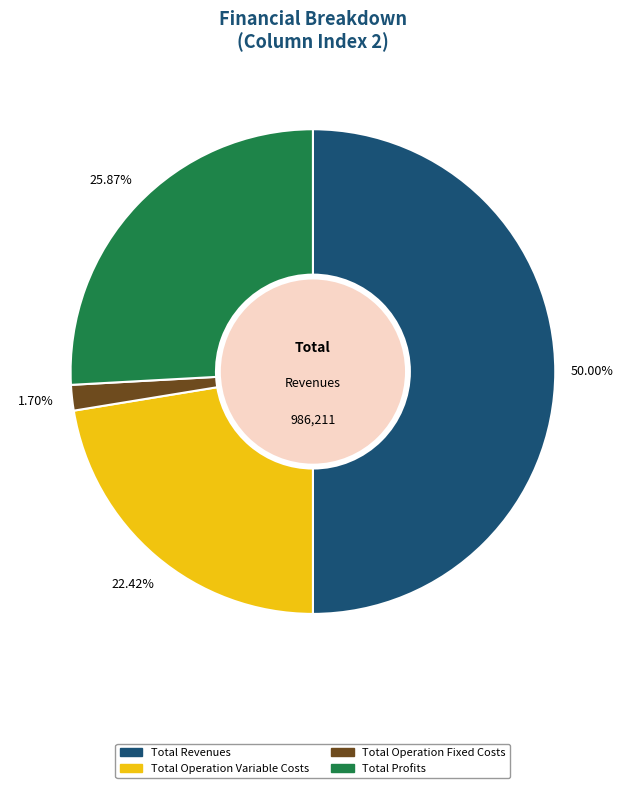

Between Total Profits and Total Revenues, which is larger?

Total Revenues